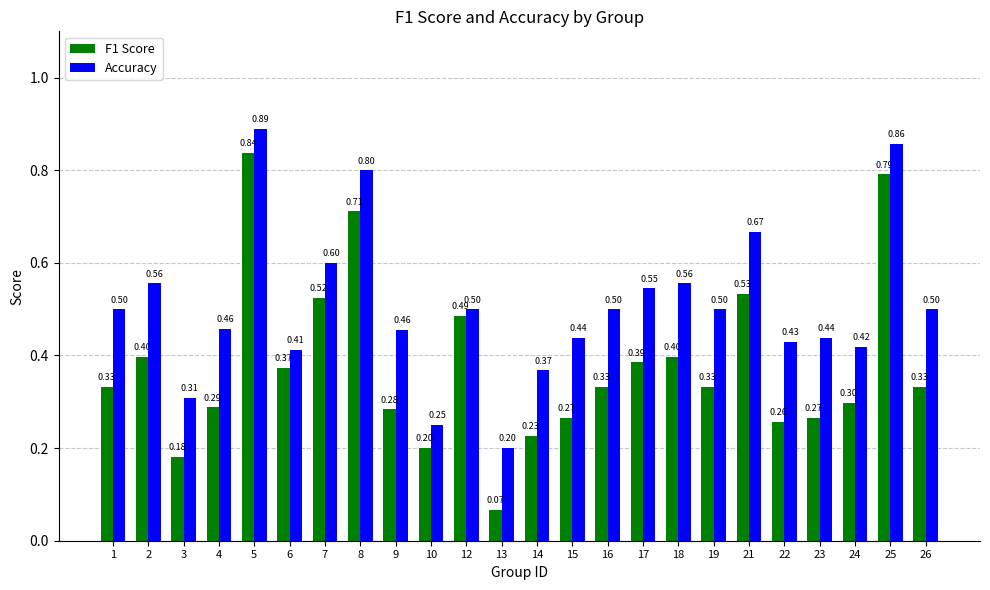

Which series has the largest total across all categories?

Accuracy